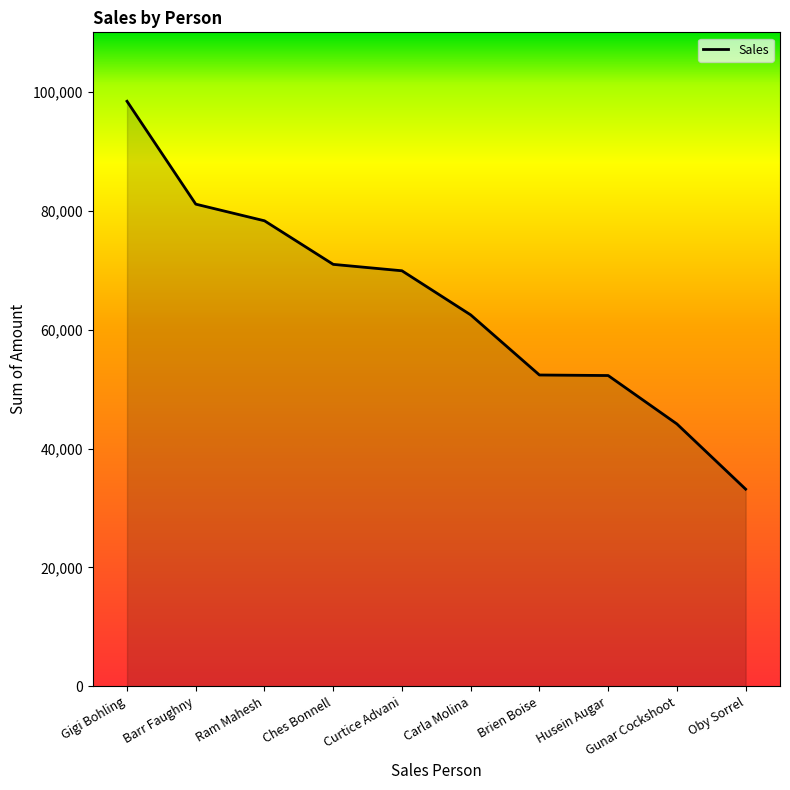

What is the difference between the maximum and minimum values?

65240